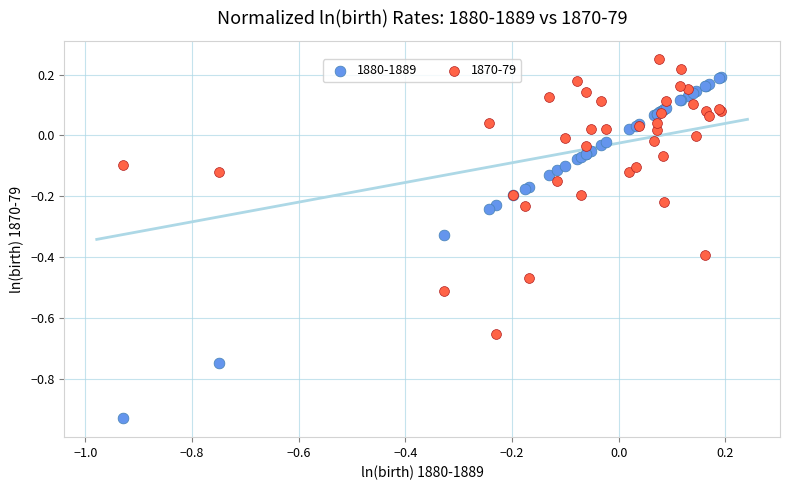

Which series has the largest Y range (max minus min)?

1880-1889